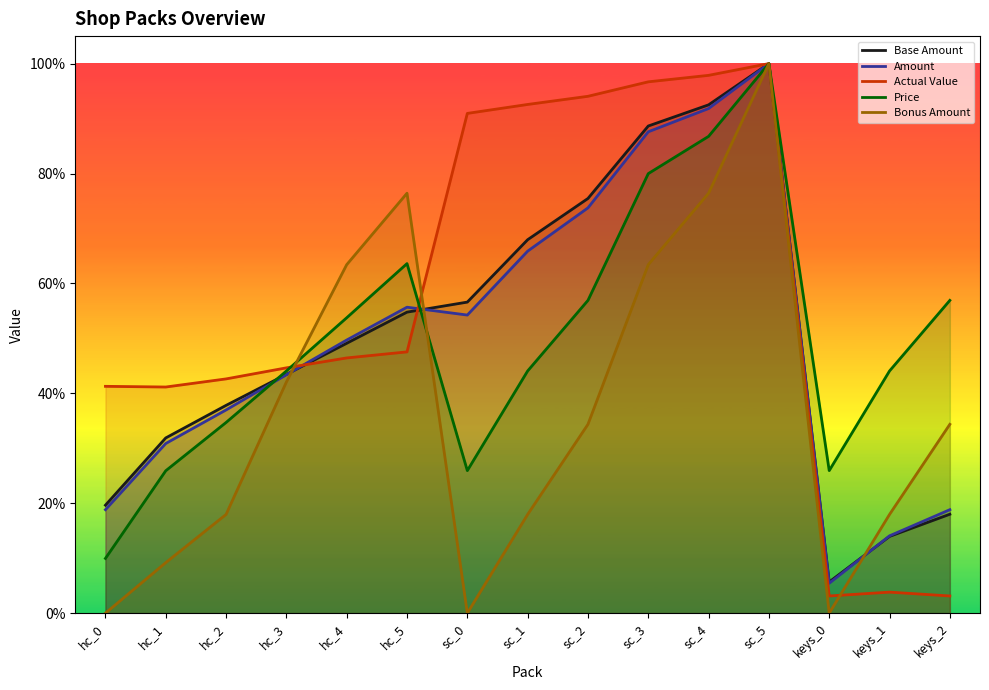

Does the chart have visible grid lines?

No